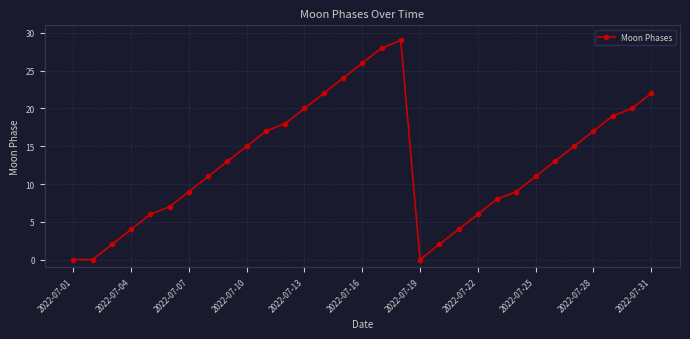

Reading left to right, extract all data points from this chart.

0	0	2	4	6	7	9	11	13	15	17	18	20	22	24	26	28	29	0	2	4	6	8	9	11	13	15	17	19	20	22